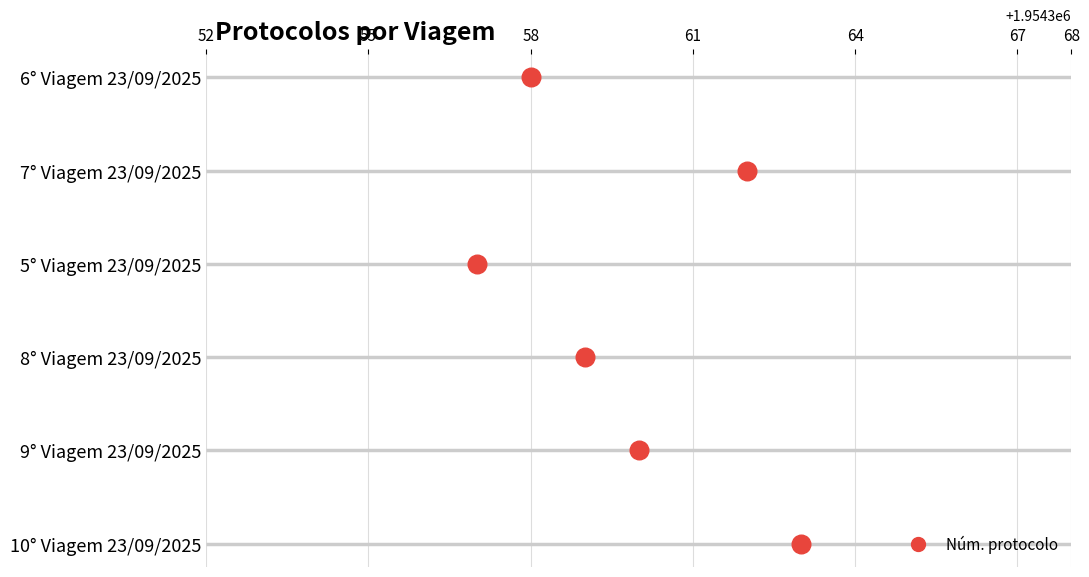

What is the change in value from 58 to 61?

+1